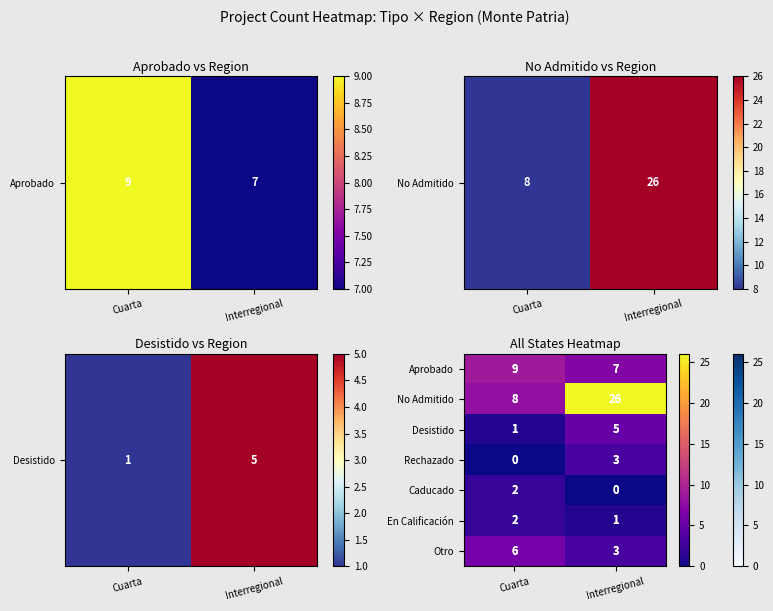

Which series has the largest total across all categories?

No Admitido